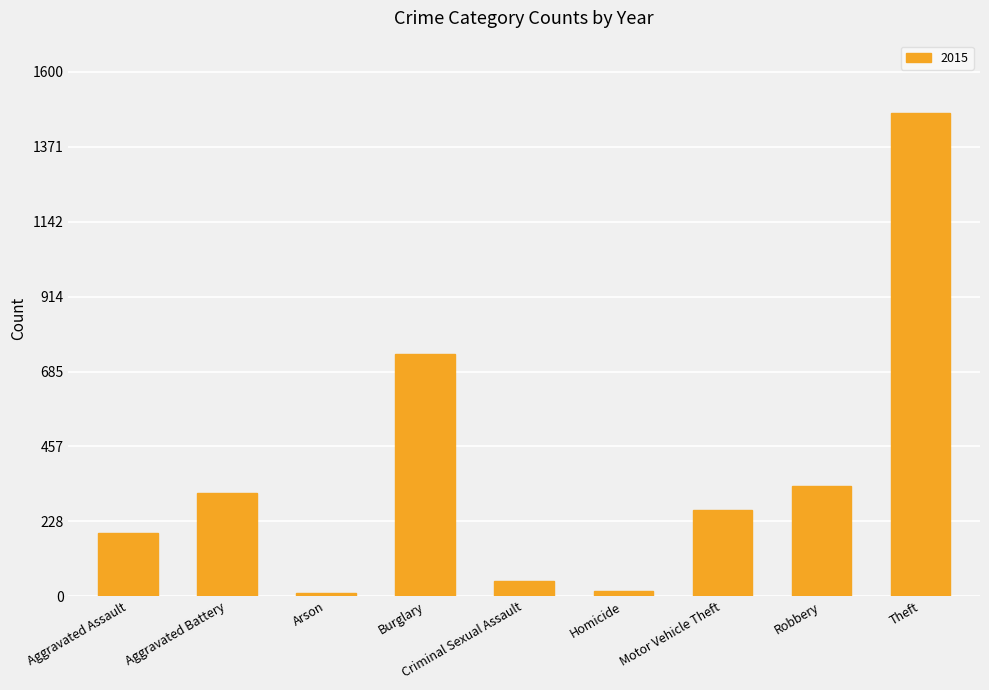

True or false: the data shows 280 at Burglary.

False